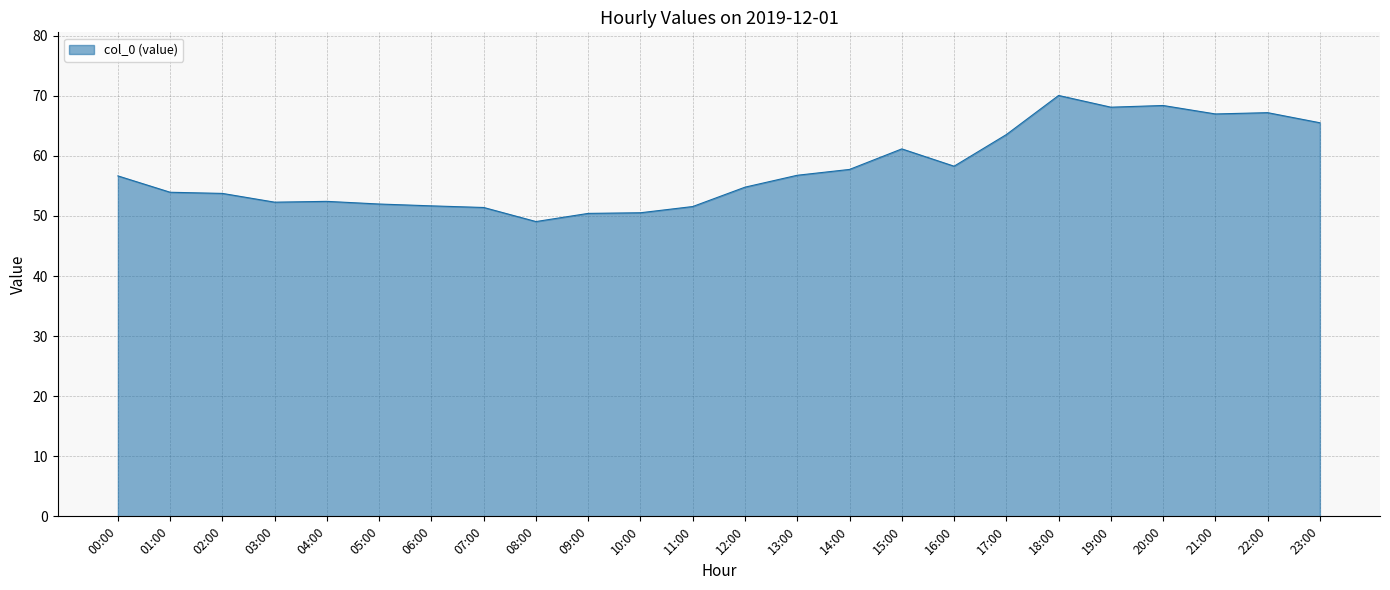

Is it true that the value at 11:00 is 21.7?

False